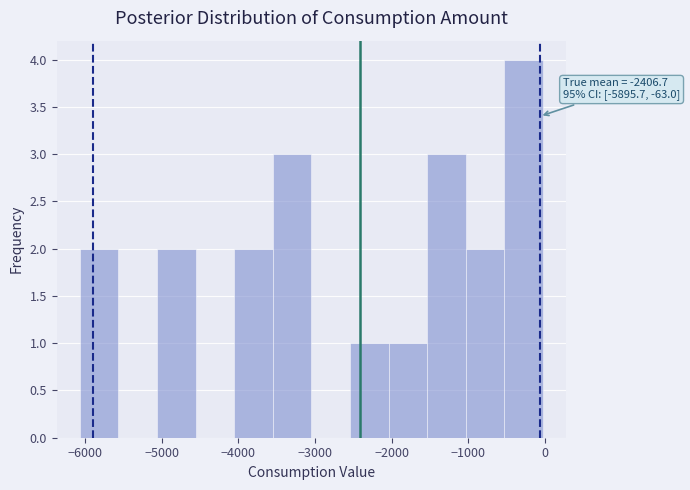

Which range on the x-axis has the tallest bar?

-500 to 0